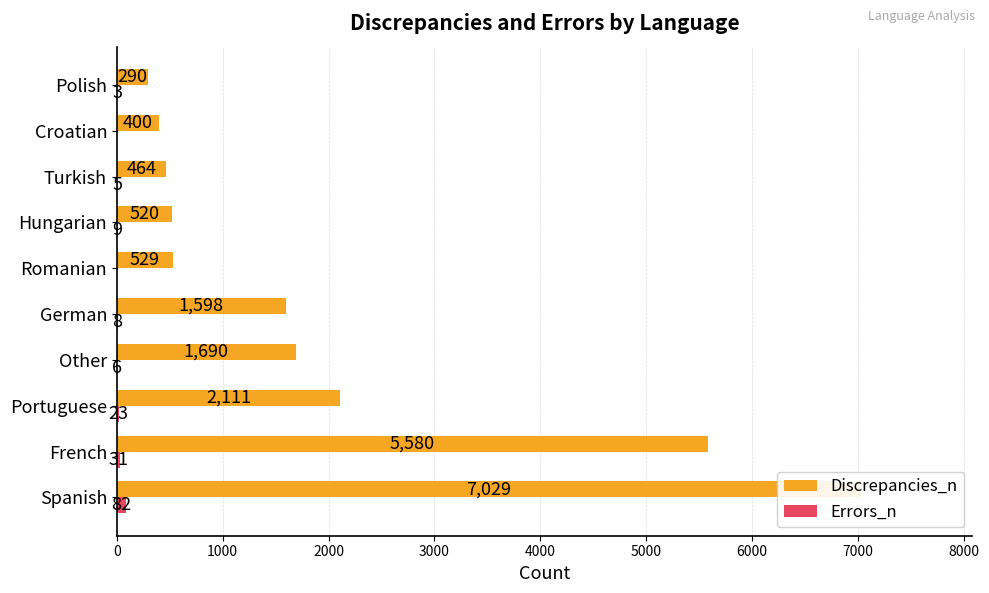

List the series in order of their overall mean, highest first.

Discrepancies_n, Errors_n